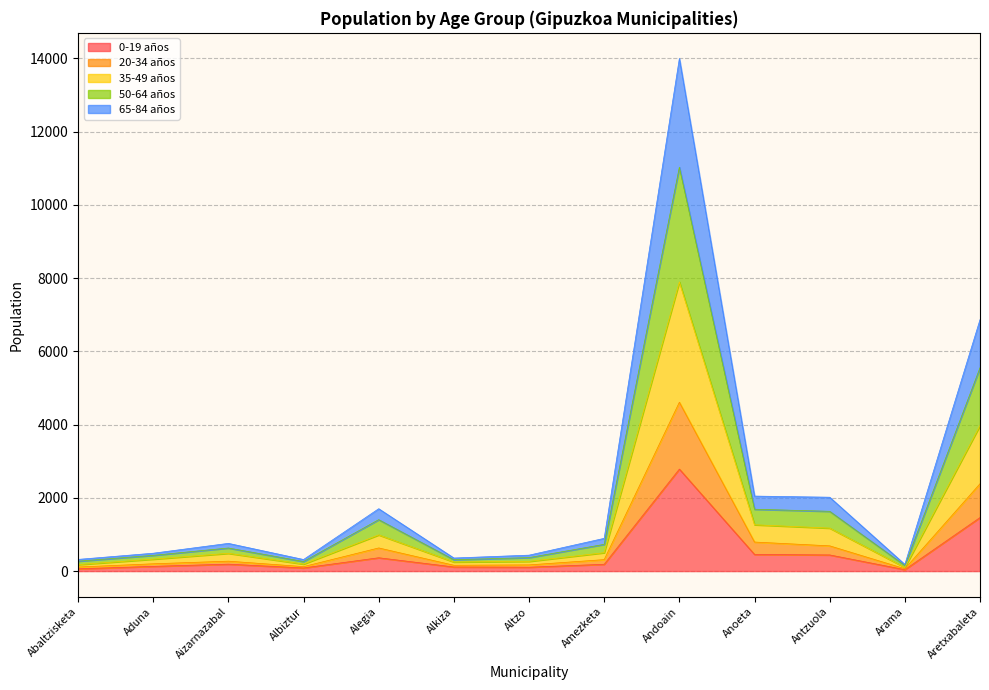

Which category has the highest value in the 0-19 años series?

Andoain